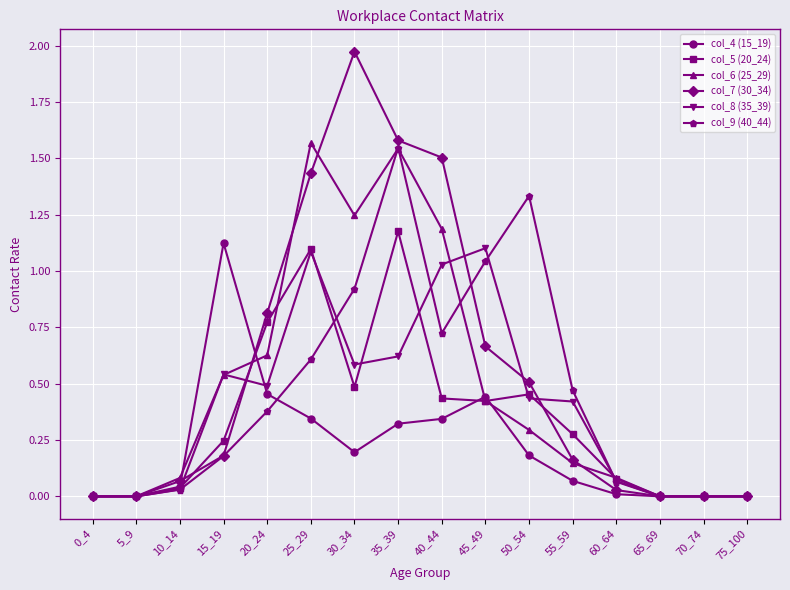

List the series in order of their peak value, highest first.

col_7 (30_34), col_6 (25_29), col_9 (40_44), col_5 (20_24), col_4 (15_19), col_8 (35_39)